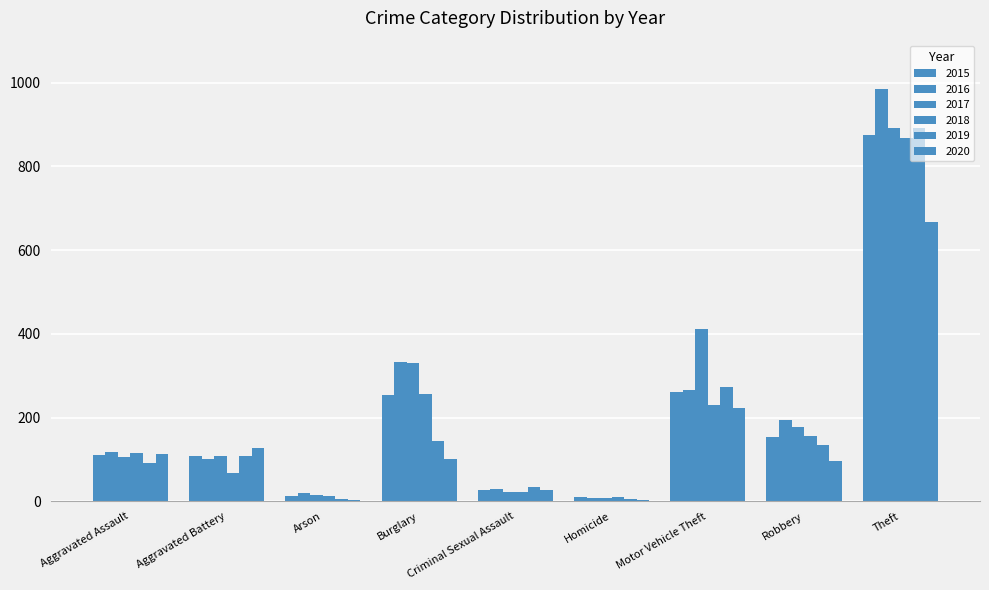

Are the bars grouped side by side (vs. stacked)?

Yes